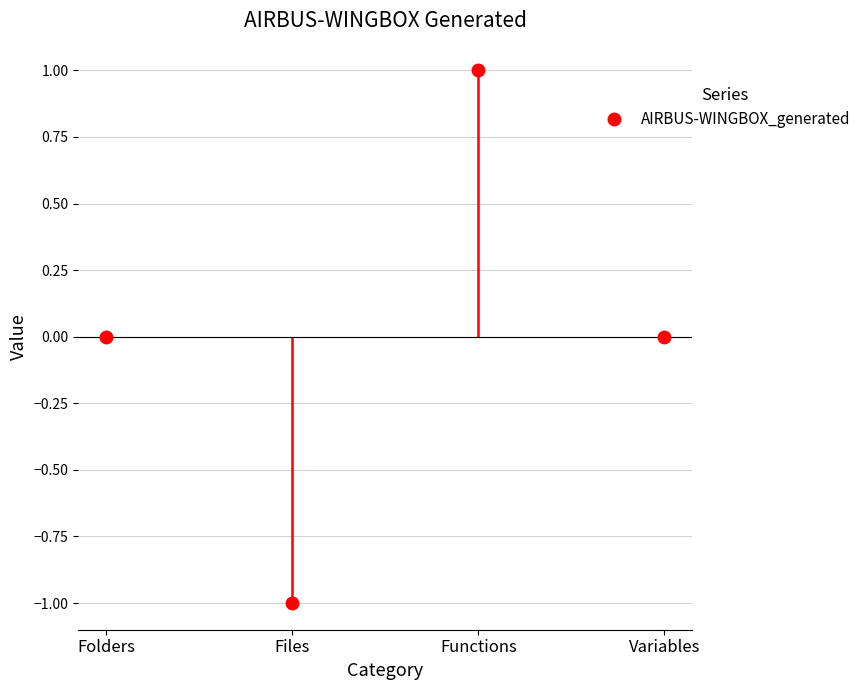

Where does the data first go above 0?

Functions